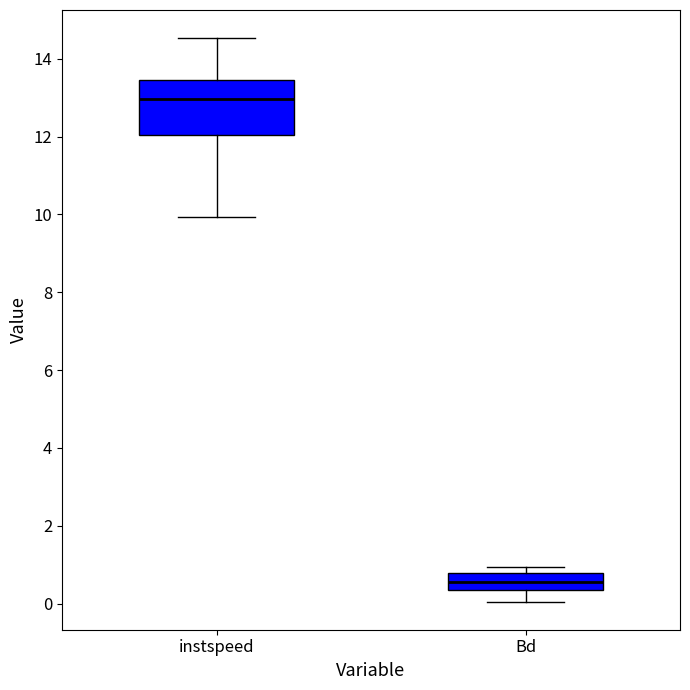

Reading left to right, transcribe this box plot: for each box, give where its median line is, the range the box spans, and where its two whiskers end, as read against the y-axis. The values are not printed on the chart, so give them approximately, as read against the axis.

instspeed: median 13.0, box 12.0 to 13.4, whiskers 10.0 to 14.6
Bd: median 0.6, box 0.4 to 0.8, whiskers 0.0 to 1.0